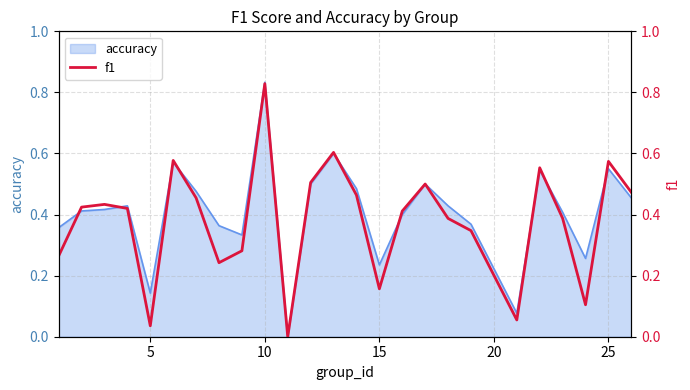

At which label does accuracy reach its peak?

10